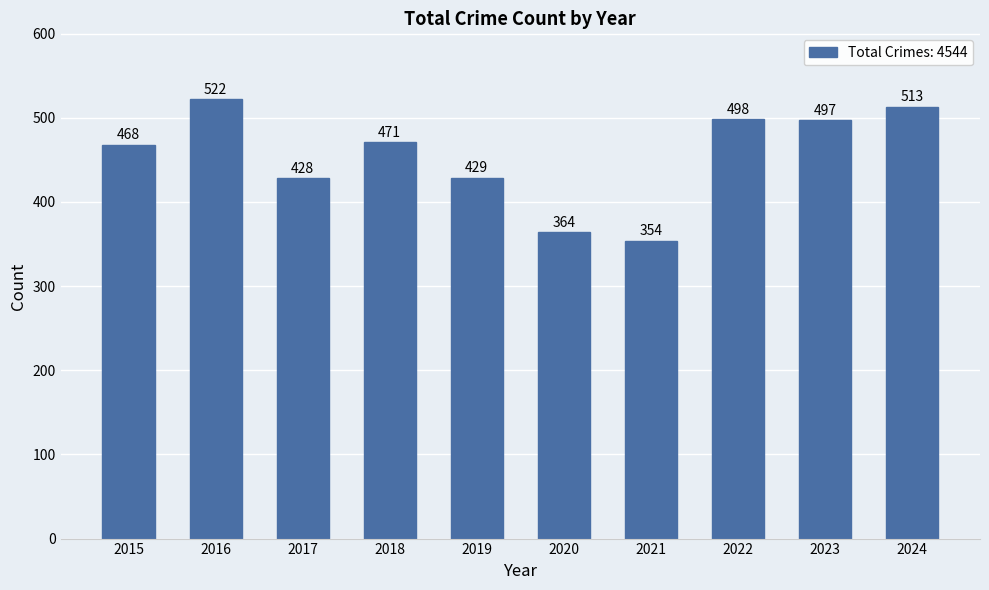

Reading left to right, transcribe all the data shown in this chart.

2015=468	2016=522	2017=428	2018=471	2019=429	2020=364	2021=354	2022=498	2023=497	2024=513